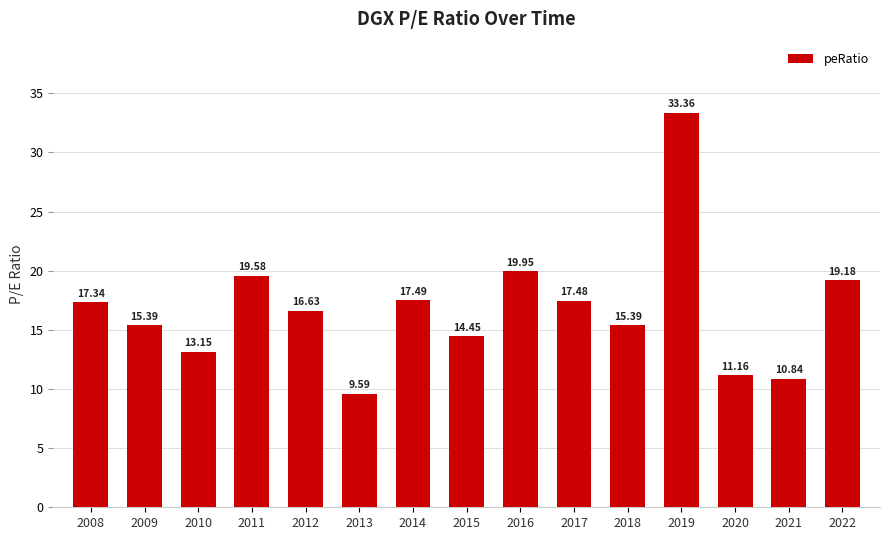

What is the average value?

16.7